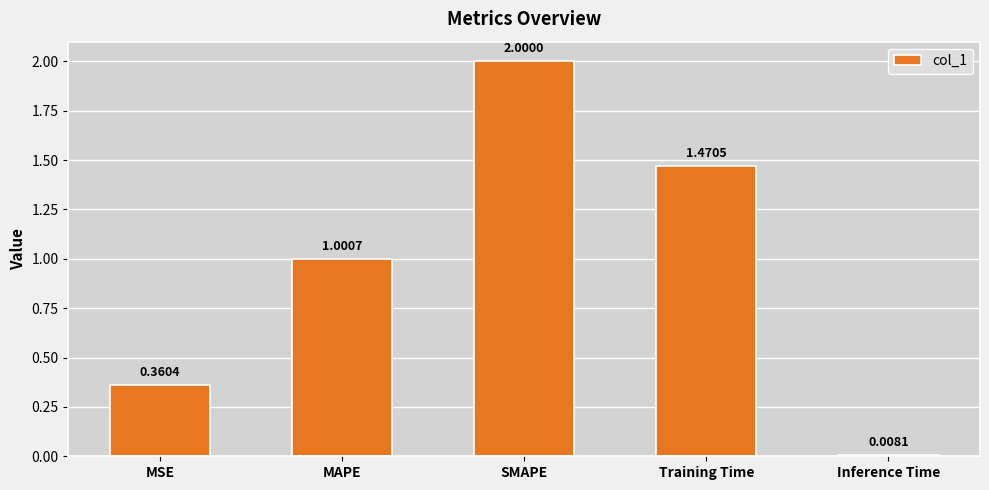

What is the difference between the second highest and second lowest values?

1.1